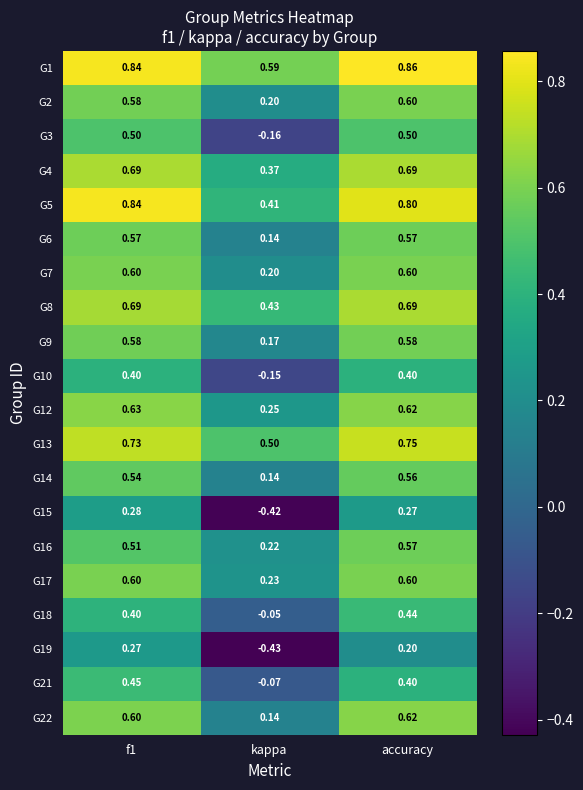

Is the value of G21 at f1 greater than the value of G6 at kappa?

Yes